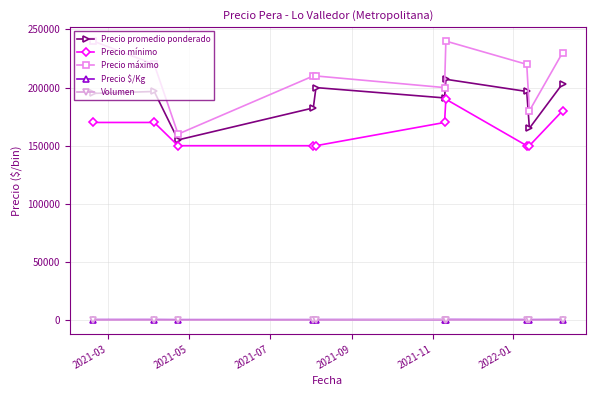

Which series has the widest spread of values?

Precio máximo